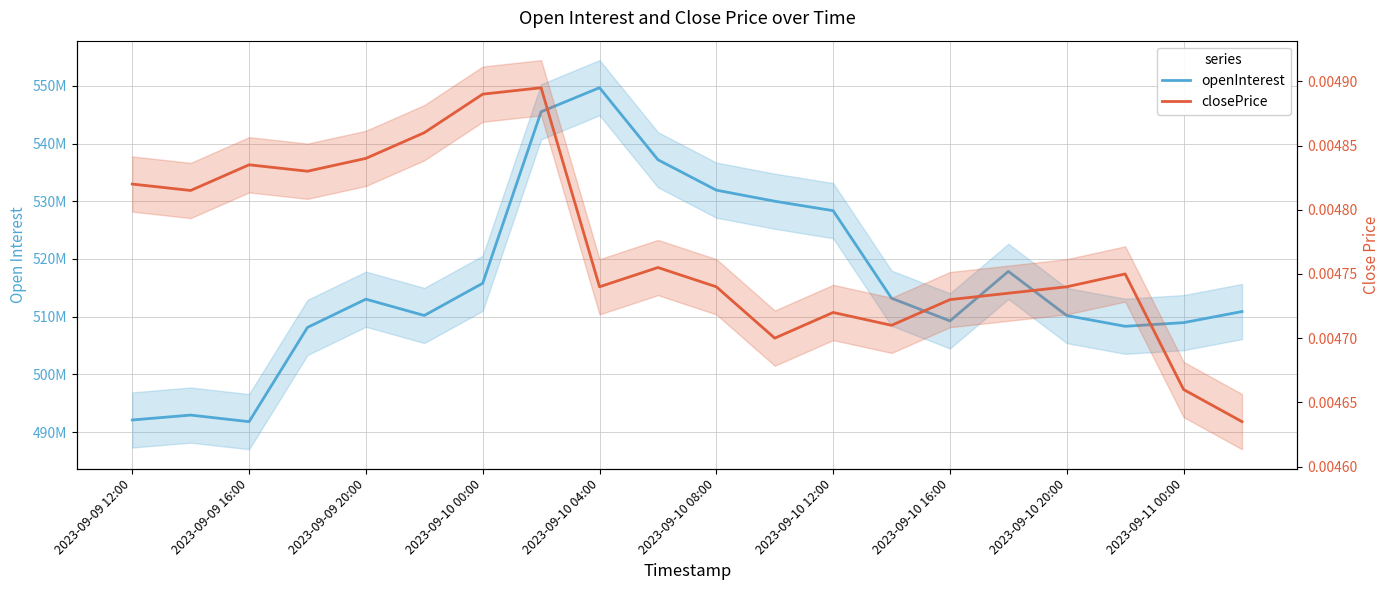

What are all the series names shown in the legend?

openInterest, closePrice